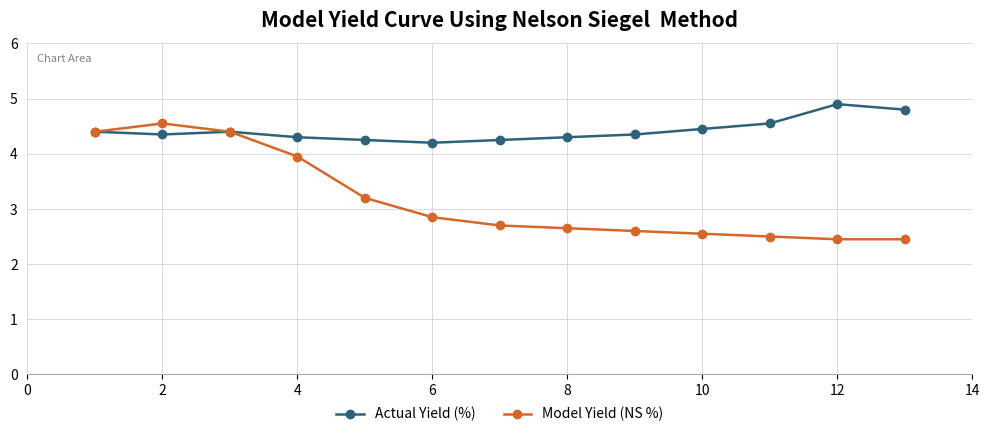

At how many categories does at least one series exceed 2?

13